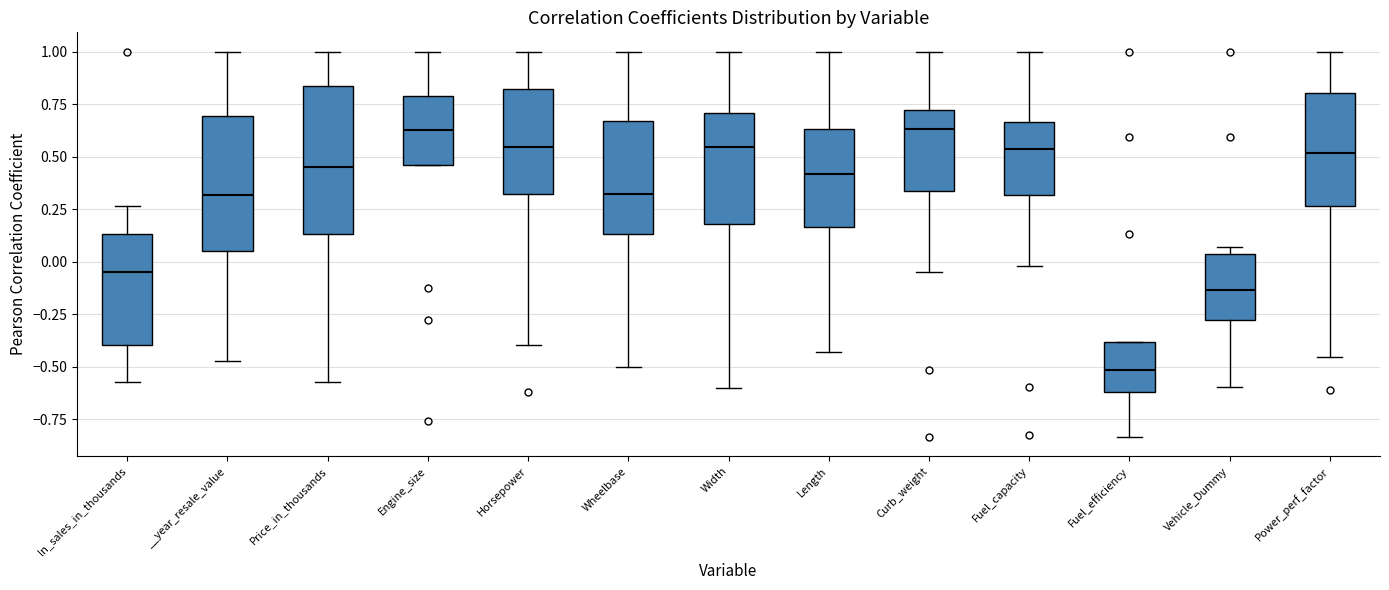

Comparing the boxes themselves (not the whiskers), which one is the tallest?

Price_in_thousands